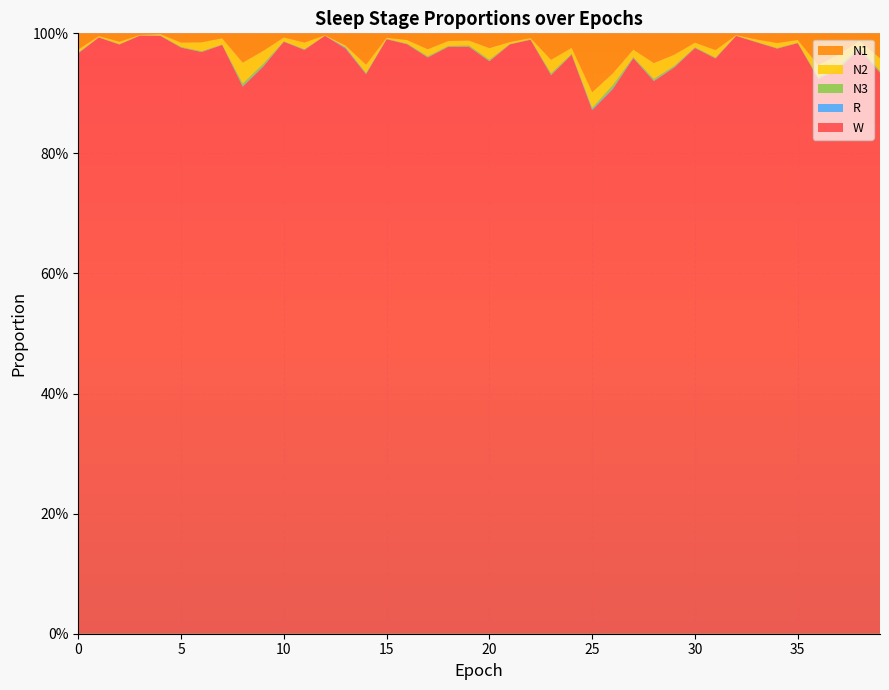

Reading right to left, list all the values displayed in this chart.

N1: 0.0	0.0	0.0	0.1	0.0	0.0	0.0	0.0	0.0	0.0	0.0	0.0	0.0	0.1	0.1	0.0	0.0	0.0	0.0	0.0	0.0	0.0	0.0	0.0	0.0	0.1	0.0	0.0	0.0	0.0	0.0	0.0	0.0	0.0	0.0	0.0	0.0	0.0	0.0	0.0
N2: 0.0	0.0	0.0	0.0	0.0	0.0	0.0	0.0	0.0	0.0	0.0	0.0	0.0	0.0	0.0	0.0	0.0	0.0	0.0	0.0	0.0	0.0	0.0	0.0	0.0	0.0	0.0	0.0	0.0	0.0	0.0	0.0	0.0	0.0	0.0	0.0	0.0	0.0	0.0	0.0
N3: 0.0	0.0	0.0	0.0	0.0	0.0	0.0	0.0	0.0	0.0	0.0	0.0	0.0	0.0	0.0	0.0	0.0	0.0	0.0	0.0	0.0	0.0	0.0	0.0	0.0	0.0	0.0	0.0	0.0	0.0	0.0	0.0	0.0	0.0	0.0	0.0	0.0	0.0	0.0	0.0
R: 0.0	0.0	0.0	0.0	0.0	0.0	0.0	0.0	0.0	0.0	0.0	0.0	0.0	0.0	0.0	0.0	0.0	0.0	0.0	0.0	0.0	0.0	0.0	0.0	0.0	0.0	0.0	0.0	0.0	0.0	0.0	0.0	0.0	0.0	0.0	0.0	0.0	0.0	0.0	0.0
W: 0.9	1.0	0.9	0.9	1.0	1.0	1.0	1.0	1.0	1.0	0.9	0.9	1.0	0.9	0.9	1.0	0.9	1.0	1.0	1.0	1.0	1.0	1.0	1.0	1.0	0.9	1.0	1.0	1.0	1.0	0.9	0.9	1.0	1.0	1.0	1.0	1.0	1.0	1.0	1.0